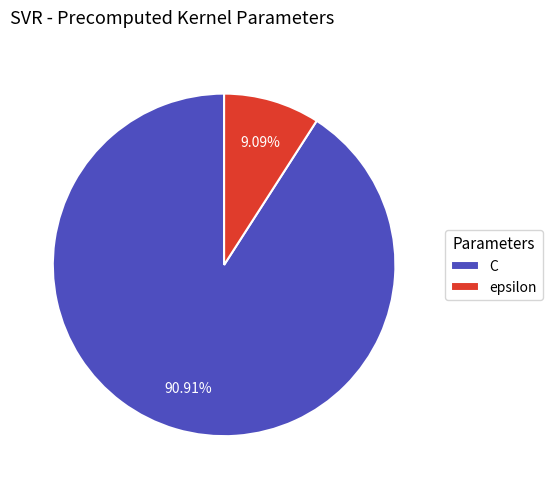

Count the number of slices in the pie.

2